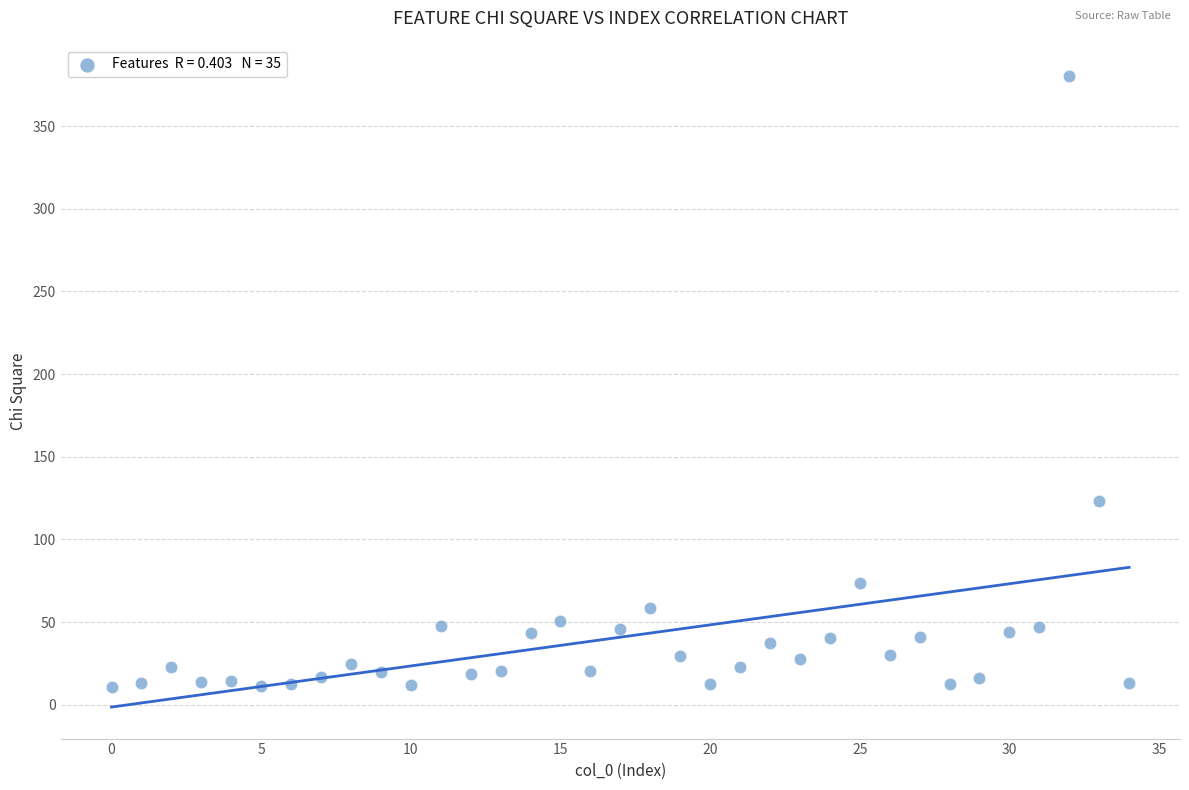

What Y value in the scatter plot is closest to 195?

123.1